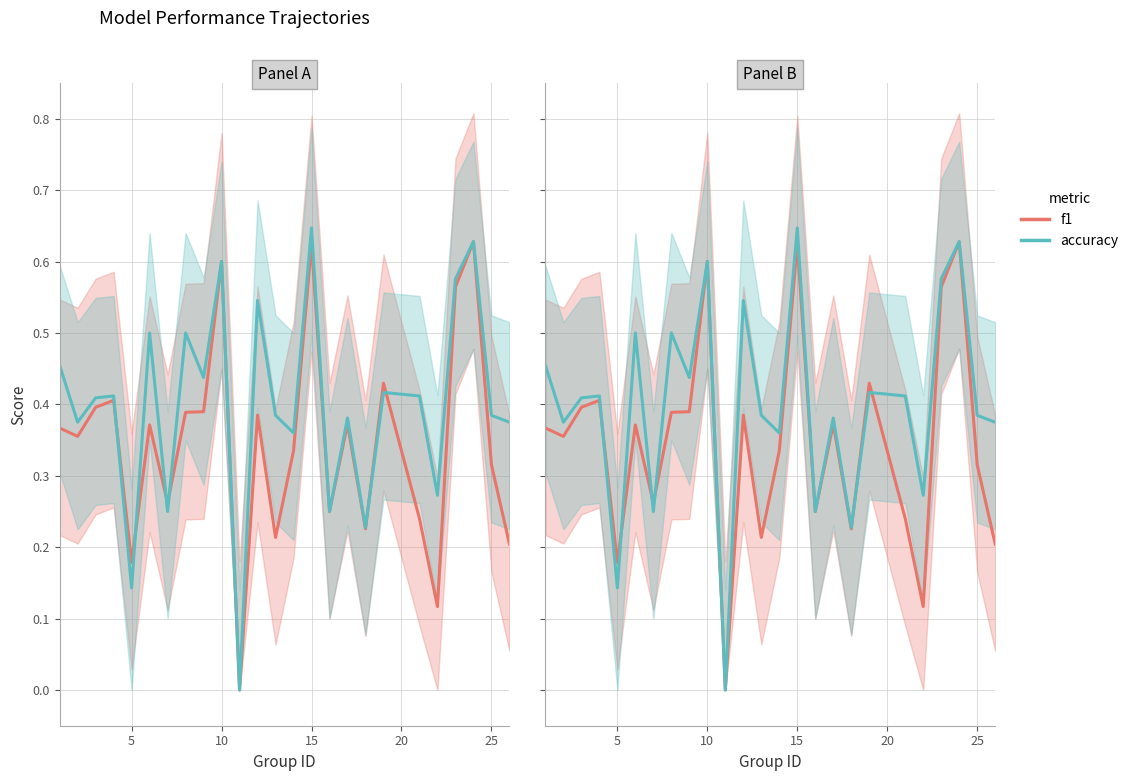

List the series in order of their peak value, highest first.

accuracy, f1